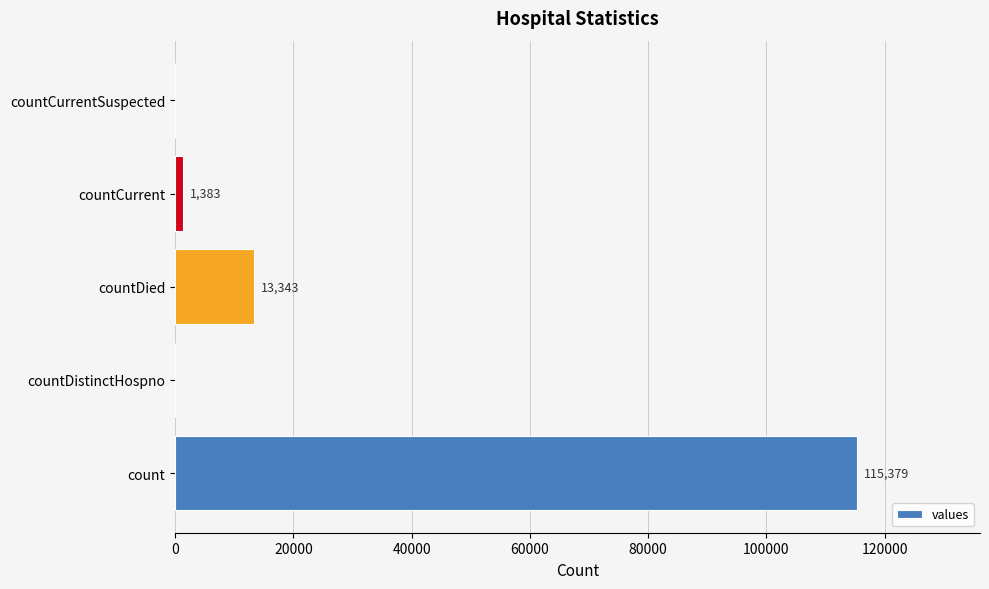

Are the bars grouped side by side (vs. stacked)?

No